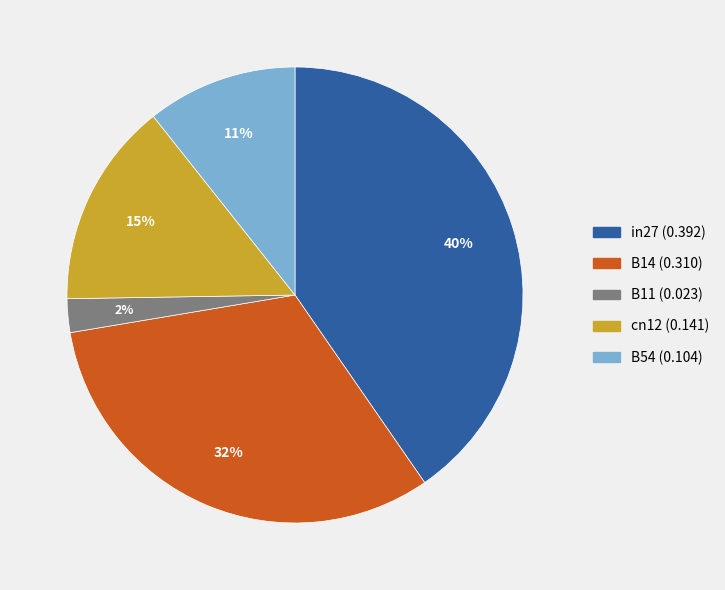

Do B11 and cn12 together represent more than half of the pie?

No